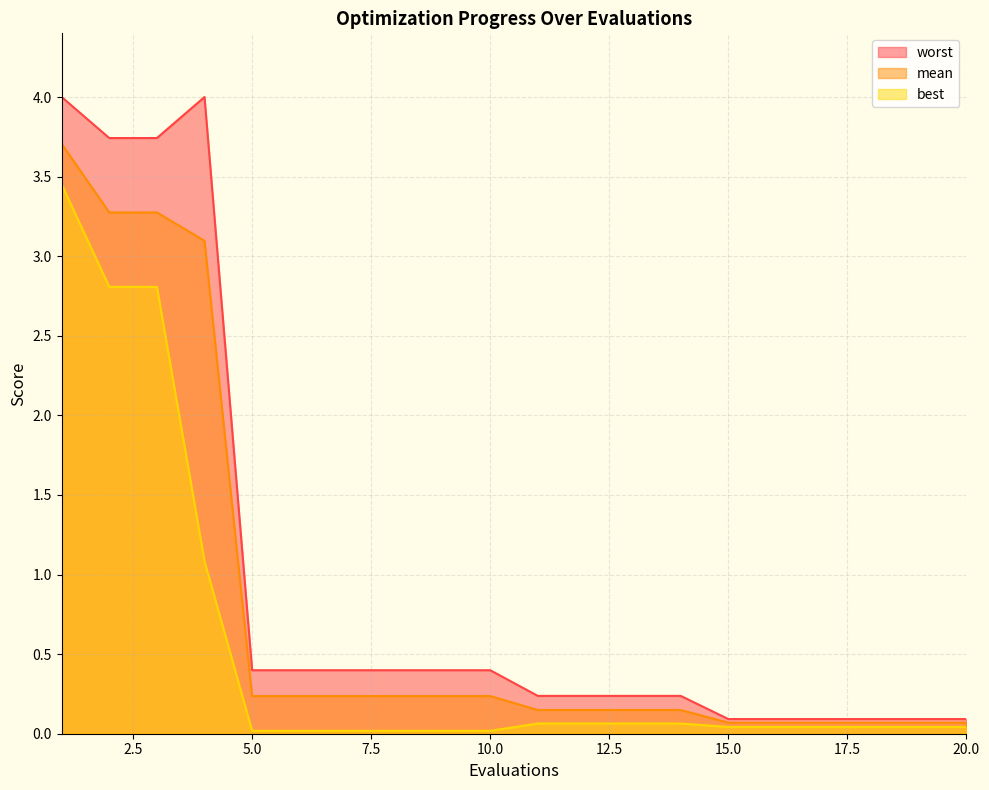

Reading left to right, transcribe all the data shown in this chart.

mean: 1=3.7	2=3.3	3=3.3	4=3.1	5=0.2	6=0.2	7=0.2	8=0.2	9=0.2	10=0.2	11=0.1	12=0.1	13=0.1	14=0.1	15=0.1	16=0.1	17=0.1	18=0.1	19=0.1	20=0.1
best: 1=3.5	2=2.8	3=2.8	4=1.1	5=0.0	6=0.0	7=0.0	8=0.0	9=0.0	10=0.0	11=0.1	12=0.1	13=0.1	14=0.1	15=0.0	16=0.0	17=0.0	18=0.0	19=0.0	20=0.0
worst: 1=4.0	2=3.7	3=3.7	4=4.0	5=0.4	6=0.4	7=0.4	8=0.4	9=0.4	10=0.4	11=0.2	12=0.2	13=0.2	14=0.2	15=0.1	16=0.1	17=0.1	18=0.1	19=0.1	20=0.1